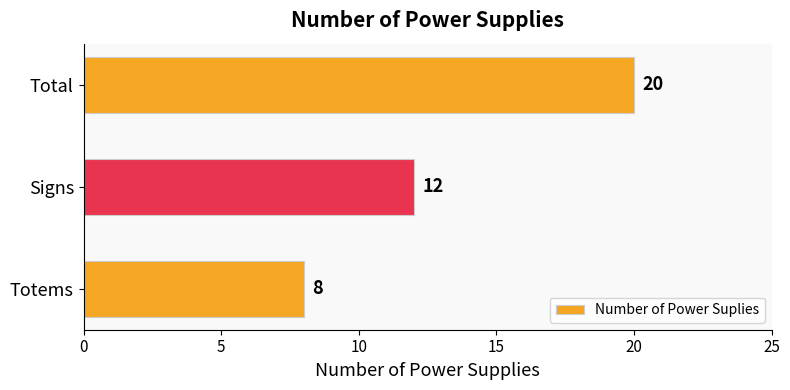

Reading bottom to top, list all the values displayed in this chart.

Totems=8	Signs=12	Total=20